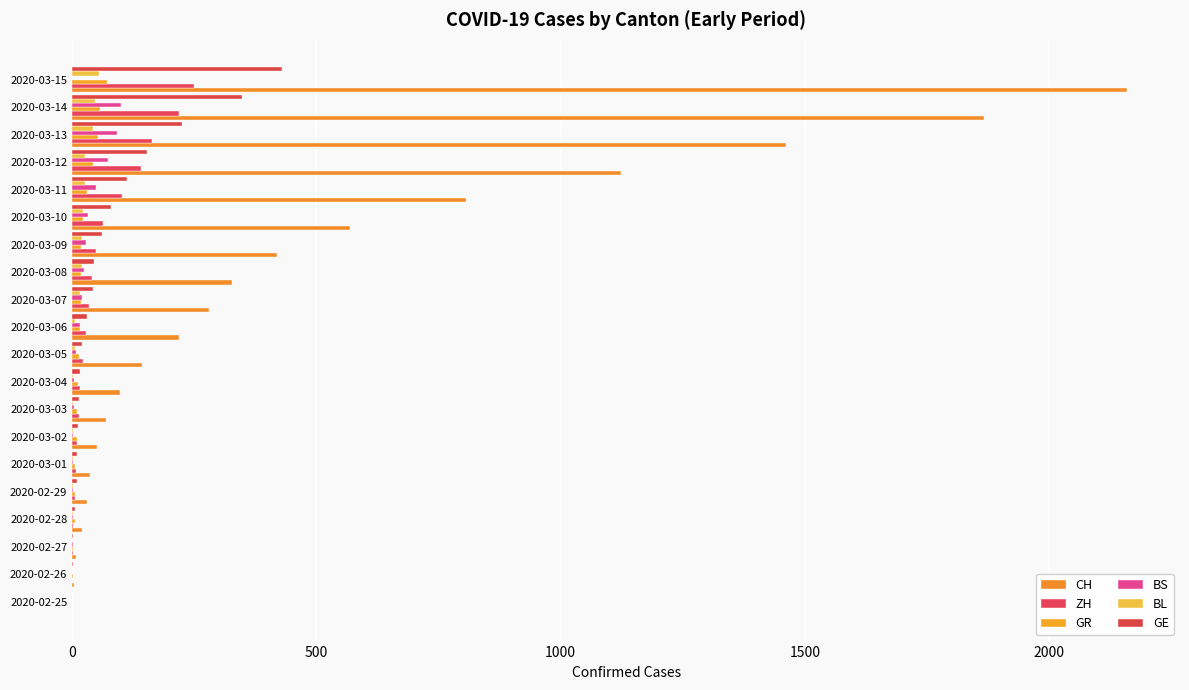

Rank the series by their maximum value, from lowest to highest.

BL, GR, BS, ZH, GE, CH